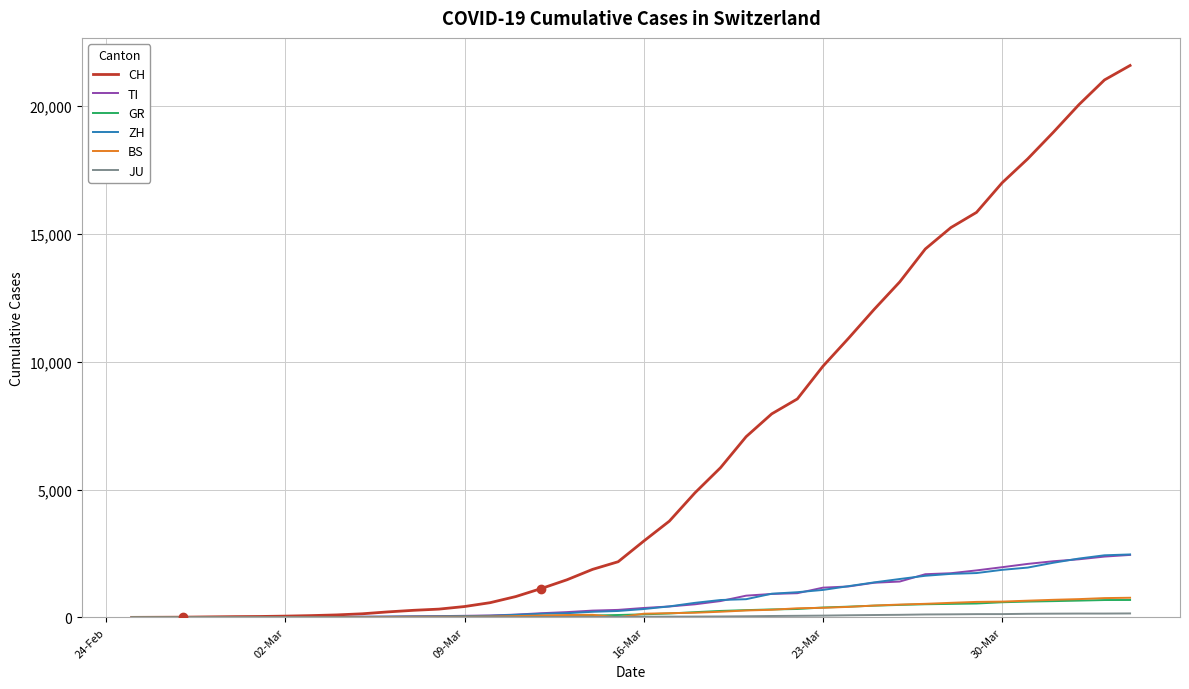

At how many categories does at least one series exceed 14015?

9